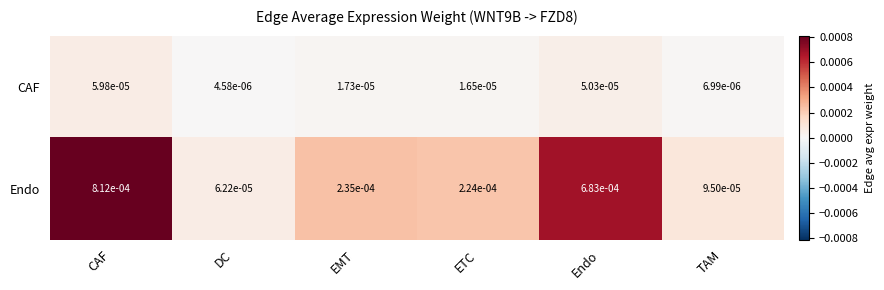

Which category has the lowest value in the Endo series?

DC